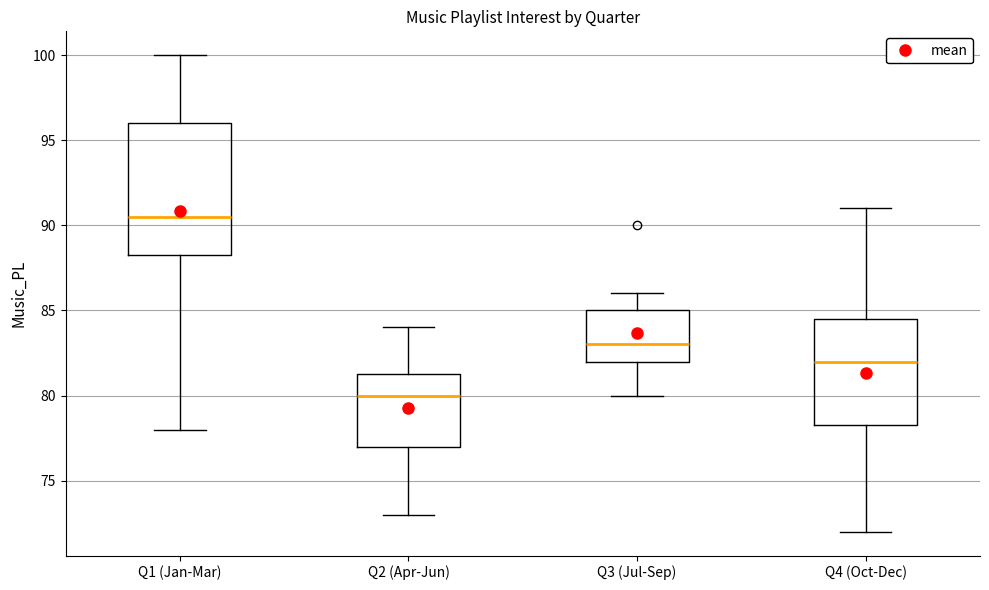

Reading left to right, read every box against the y-axis: the position of its median line, the range the box covers, and the ends of its whiskers. The values are not printed on the chart, so give them approximately, as read against the axis.

Q1 (Jan-Mar): median 90.5, box 88.5 to 96.0, whiskers 78.0 to 100.0
Q2 (Apr-Jun): median 80.0, box 77.0 to 81.5, whiskers 73.0 to 84.0
Q3 (Jul-Sep): median 83.0, box 82.0 to 85.0, whiskers 80.0 to 86.0
Q4 (Oct-Dec): median 82.0, box 78.5 to 84.5, whiskers 72.0 to 91.0